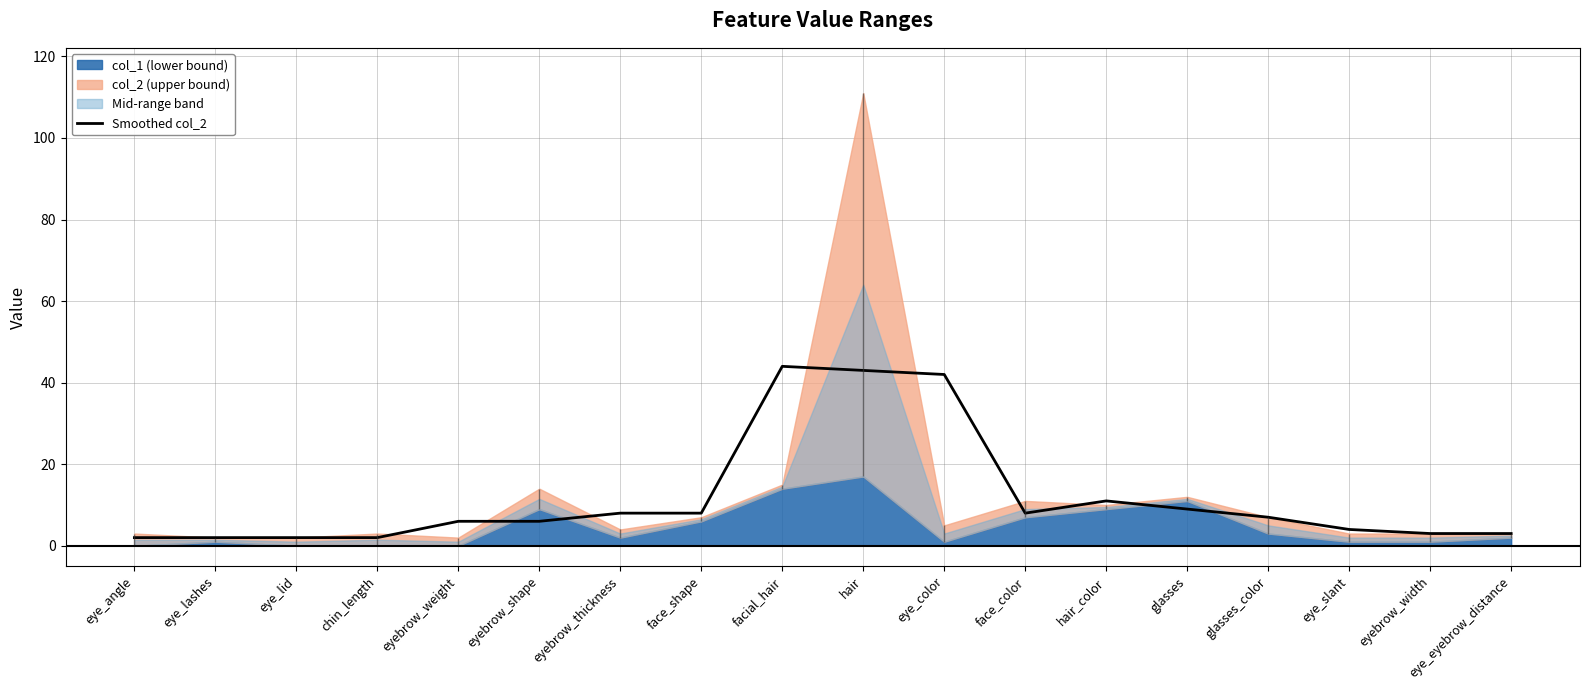

Where does the data first go above 7?

eyebrow_thickness